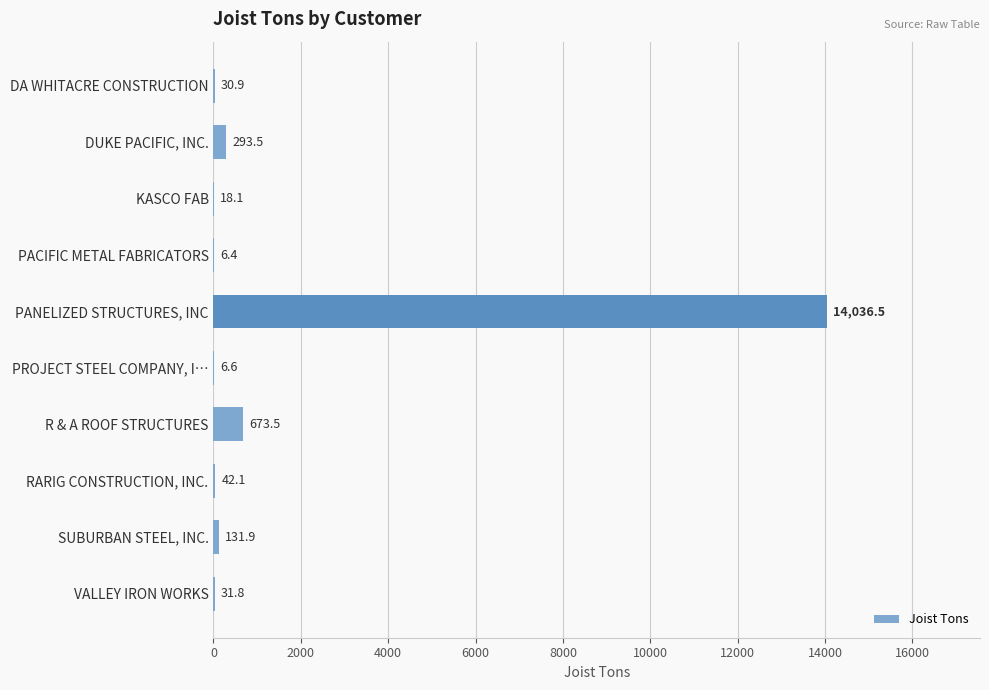

What is the average value?

1527.1